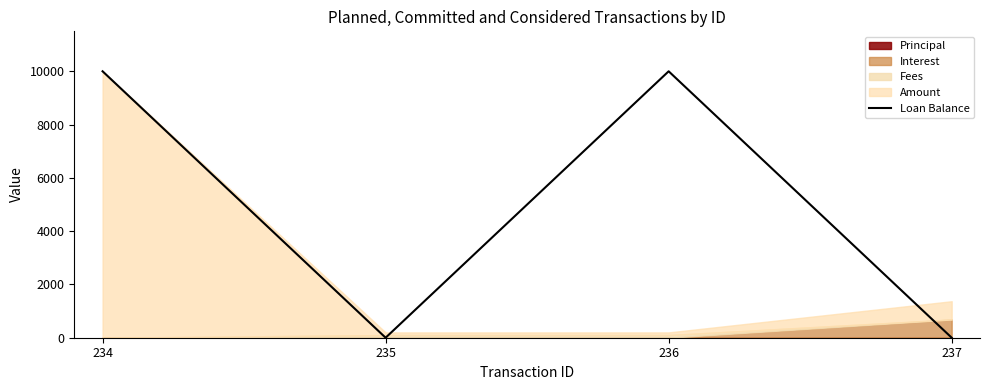

What is the difference between the maximum and minimum values?

10000